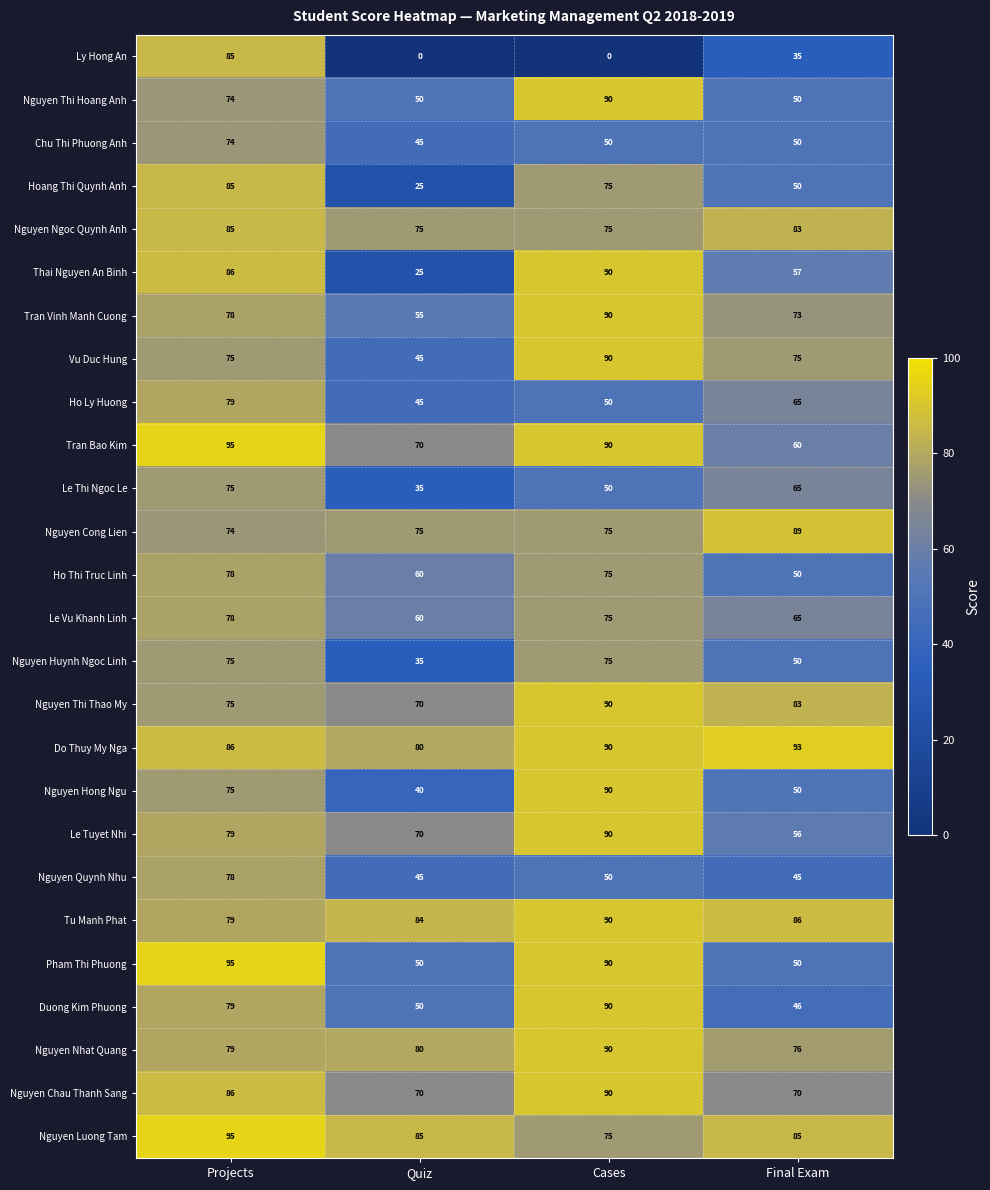

True or false: Chu Thi Phuong Anh has a value of 74 at Projects.

True